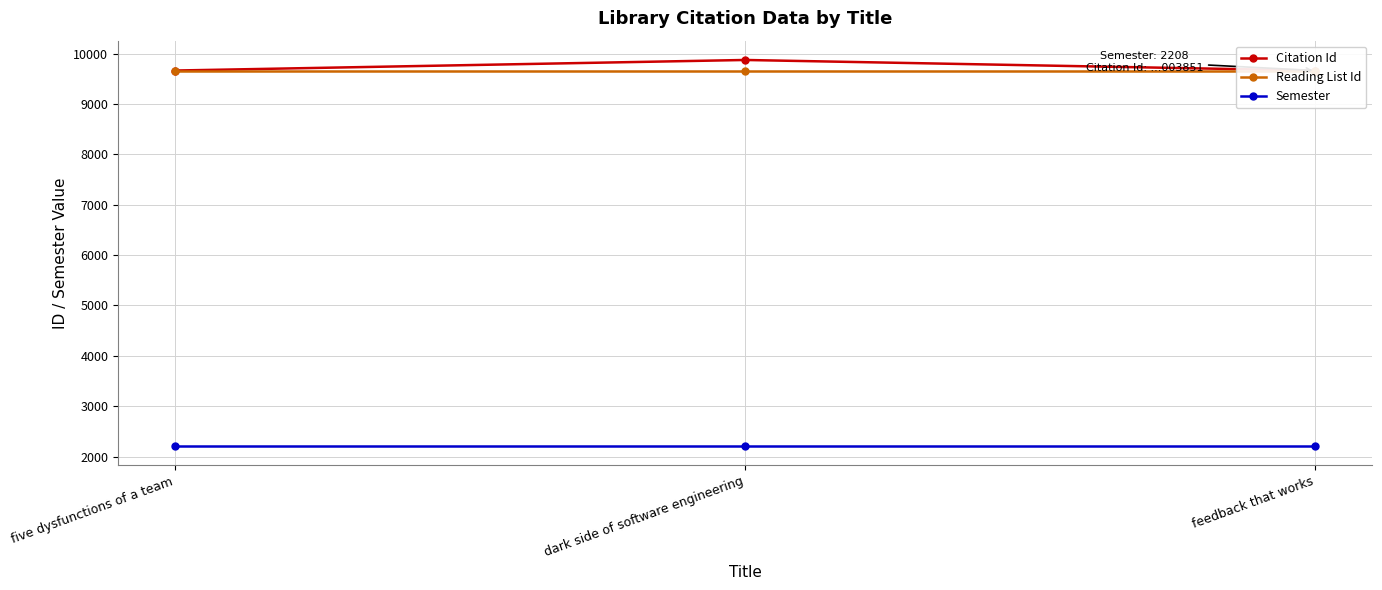

Reading left to right, transcribe all the data shown in this chart.

Citation Id: five dysfunctions of a team=9664.8	dark side of software engineering=9874.6	feedback that works=9664.4
Reading List Id: five dysfunctions of a team=9664.4	dark side of software engineering=9664.4	feedback that works=9664.4
Semester: five dysfunctions of a team=2208.0	dark side of software engineering=2208.0	feedback that works=2208.0